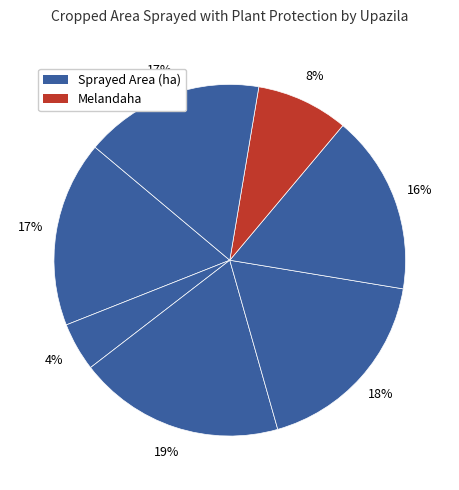

Rank the categories by value from highest to lowest.

Islampur, Jamalpur Sadar, Bakshiganj, Sarishabari, Madarganj, Melandaha, Dewanganj